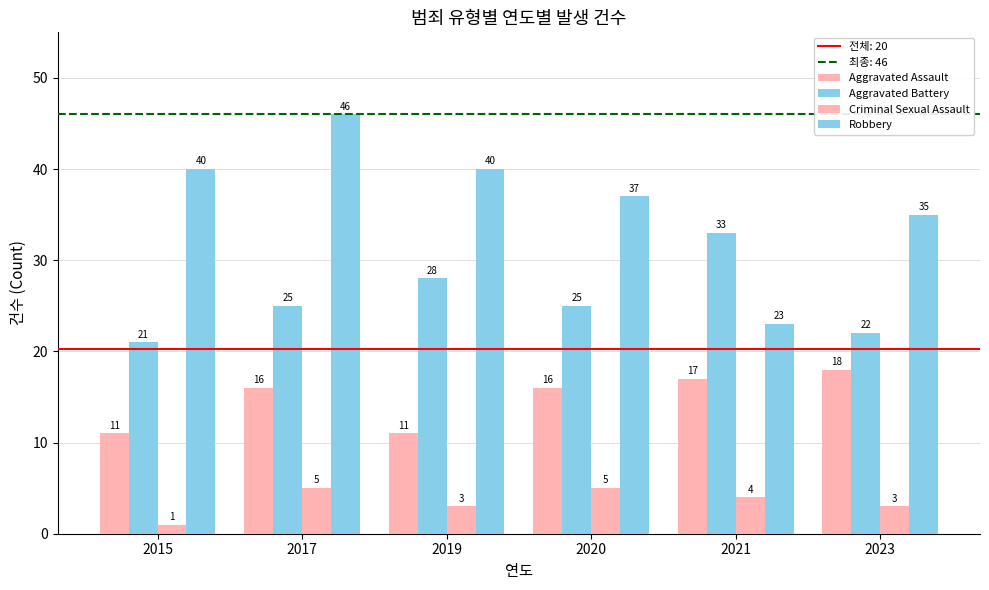

True or false: Aggravated Battery has a value of 28 at 2019.

True